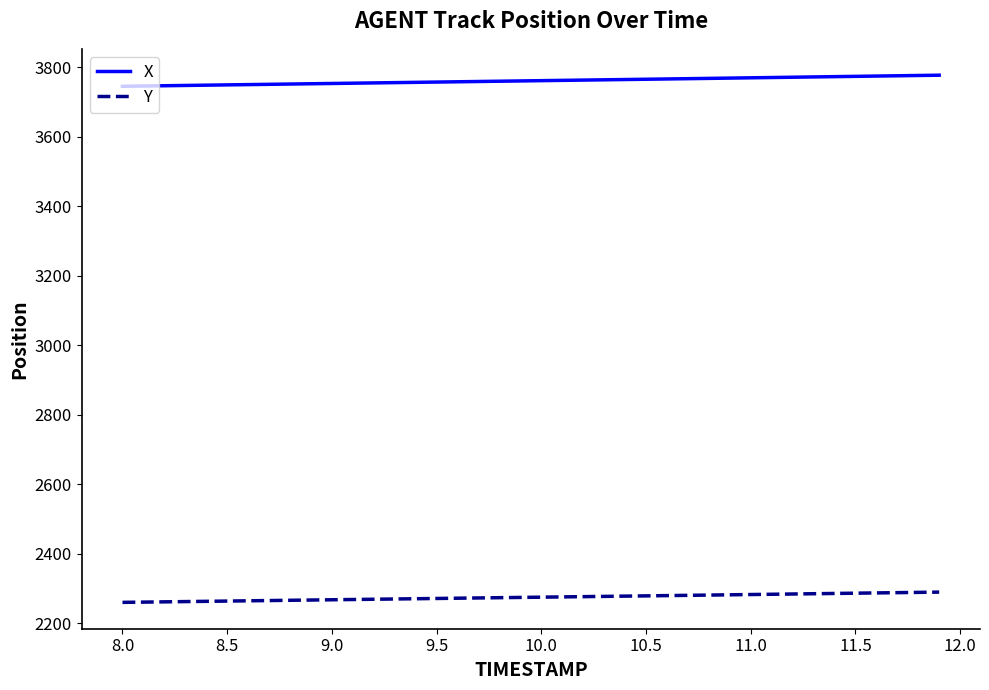

Which series has the largest total across all categories?

X